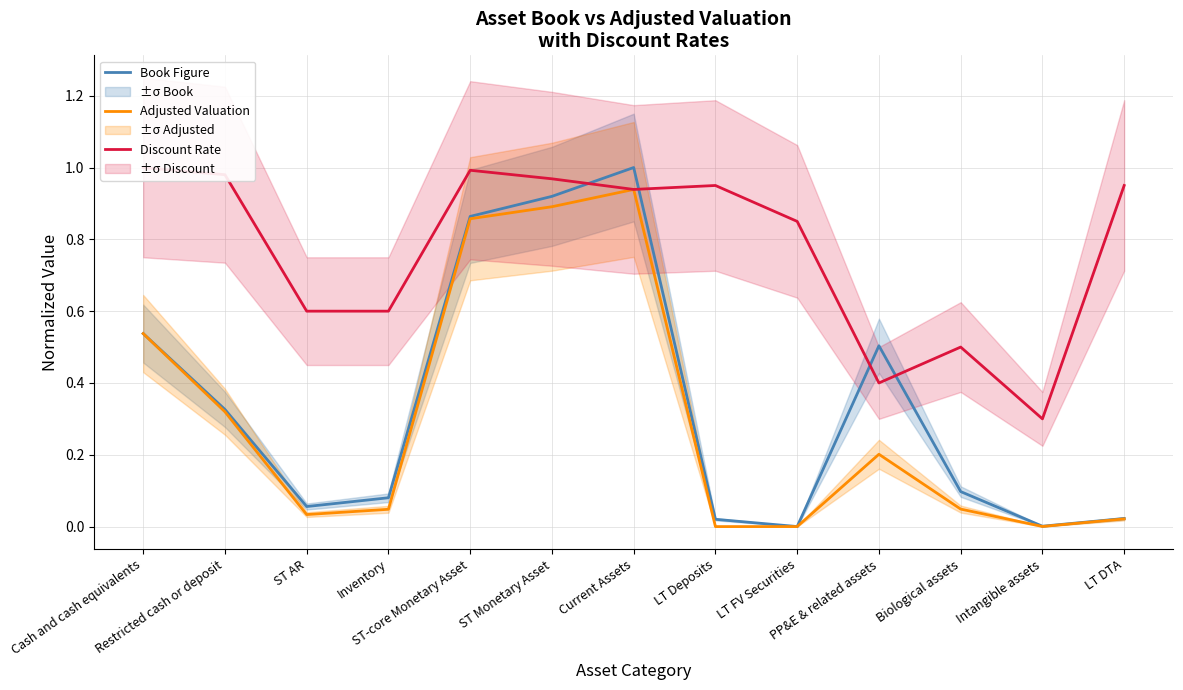

True or false: Discount Rate has more than 0 points higher than both neighbors.

True